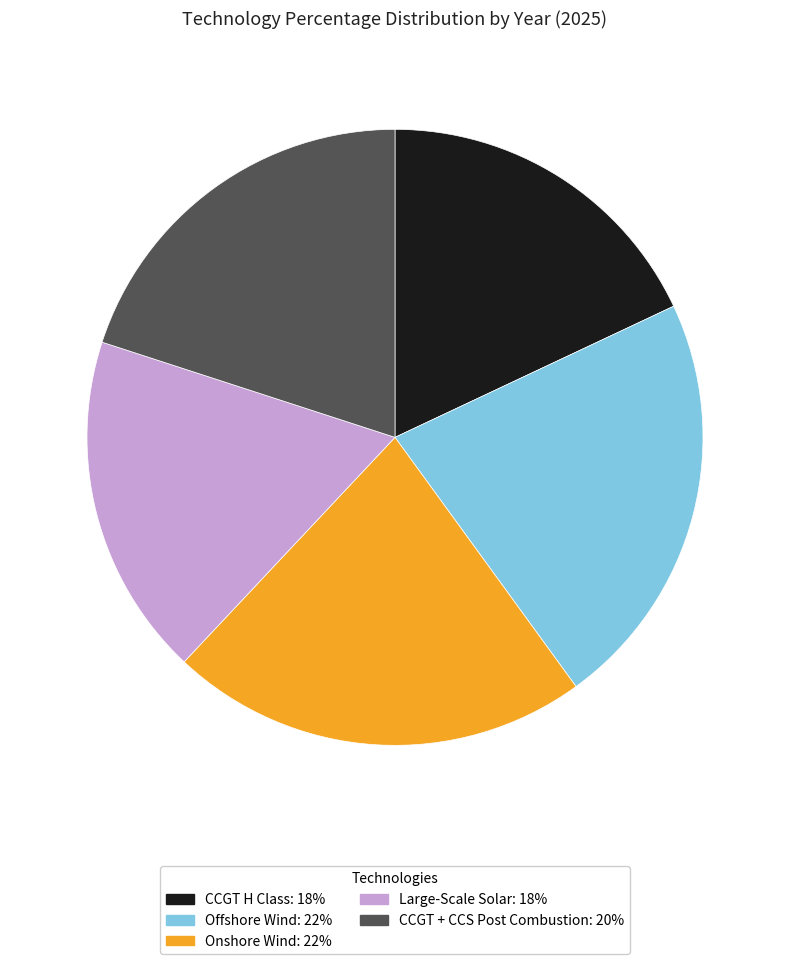

Count the number of slices in the pie.

5